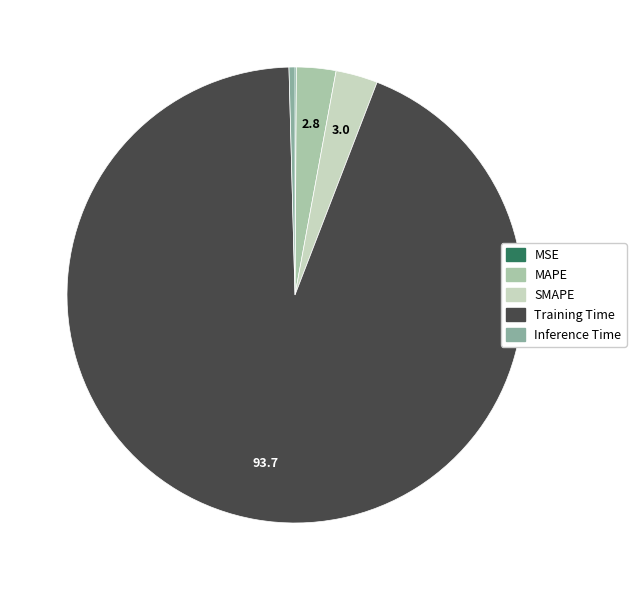

Count the number of slices in the pie.

5